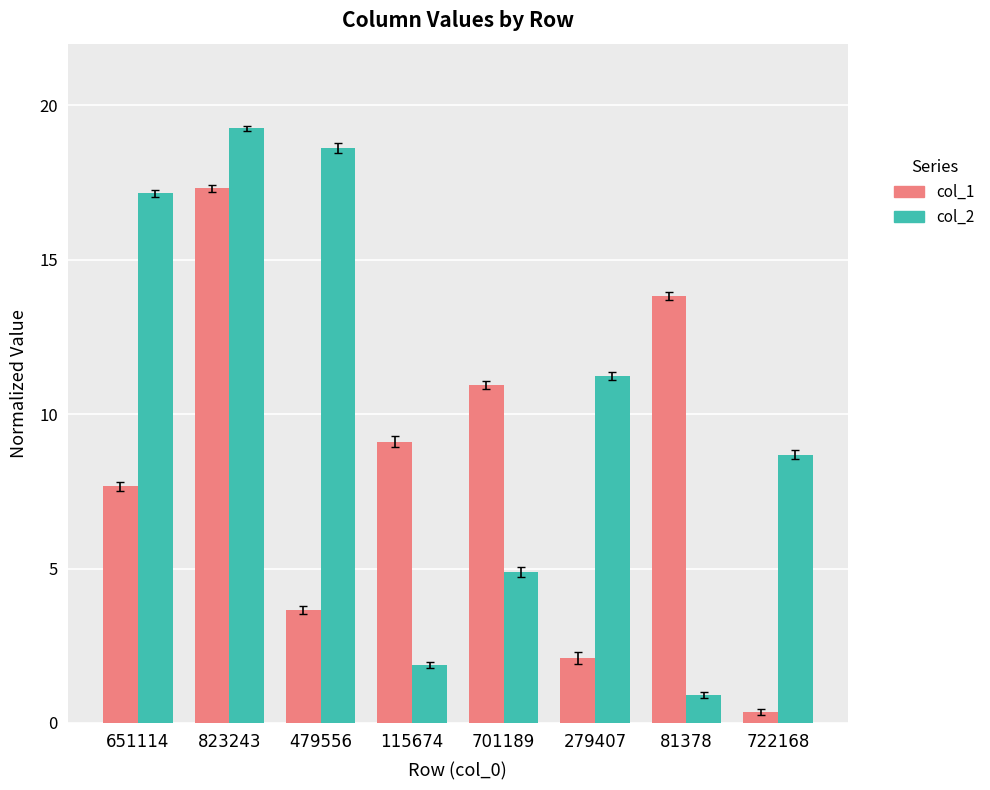

What value does the col_2 series have at 823243?

19.3